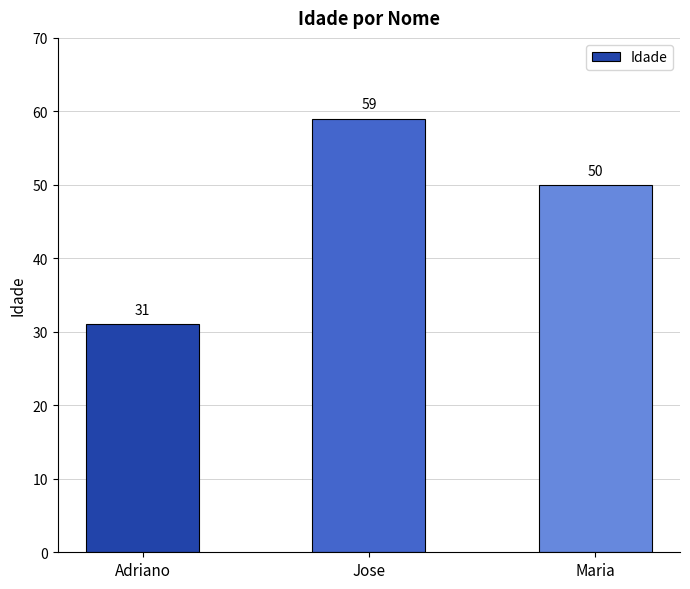

True or false: the data shows 36 at Jose.

False